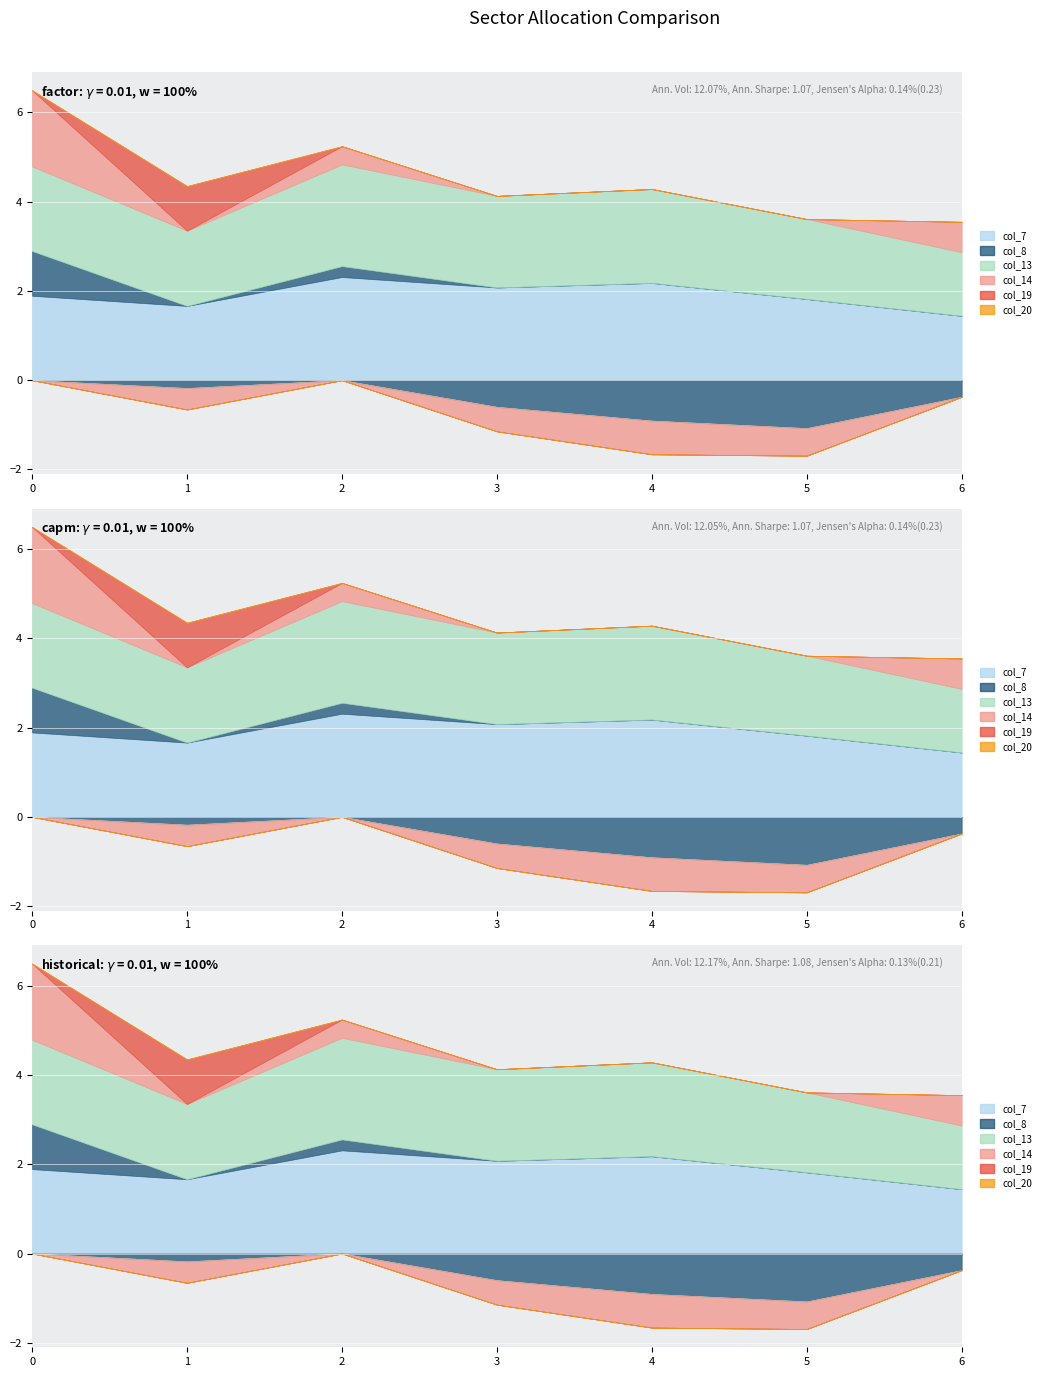

What is the difference between the highest and lowest values at 3?

2.7